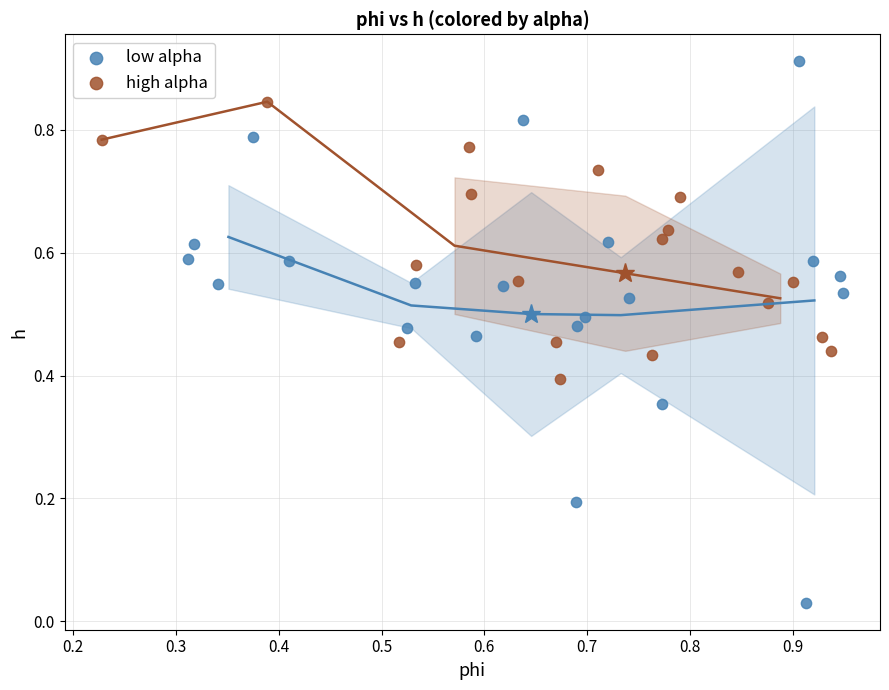

Which series has the largest Y range (max minus min)?

low alpha